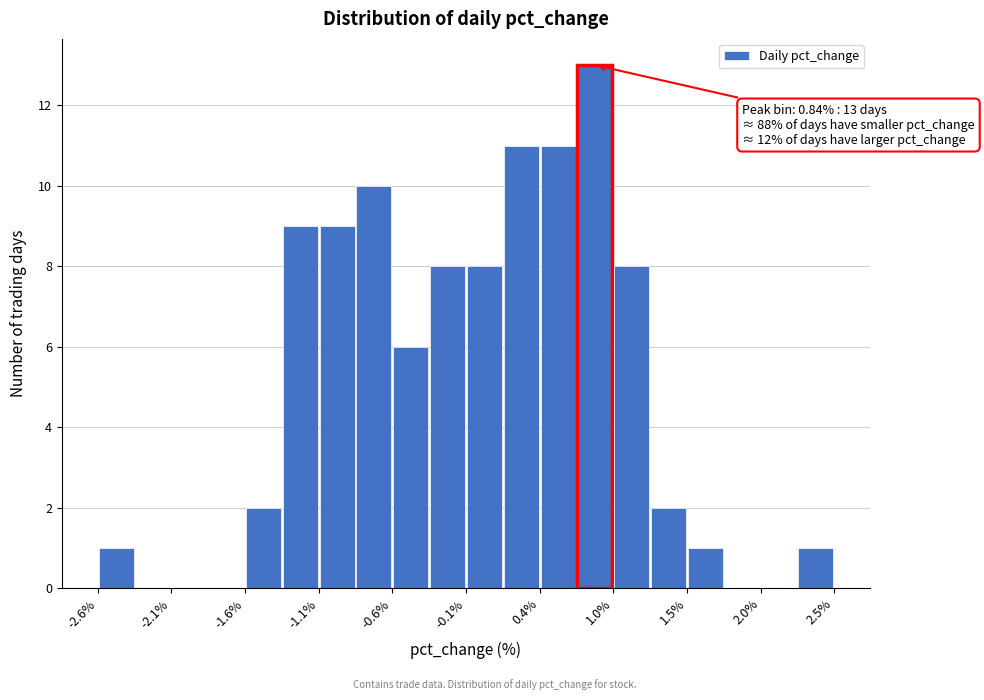

Around what value on the x-axis is the tallest bar? Give the approximate position of its centre, as read against the axis.

0.8